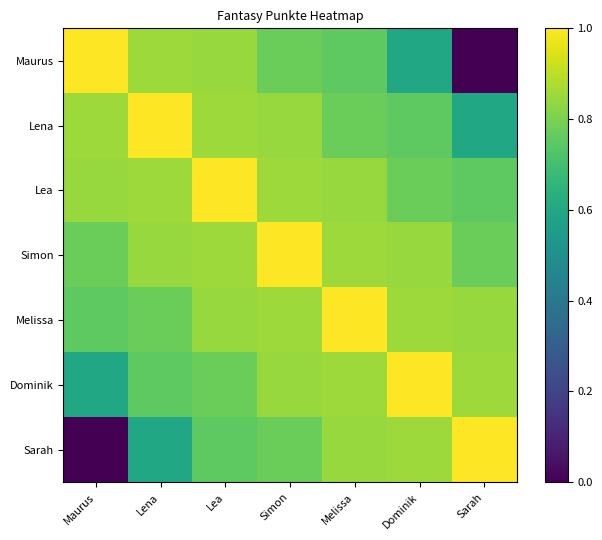

Reading left to right, extract all data points from this chart.

Maurus: Maurus=1.0	Lena=0.9	Lea=0.8	Simon=0.8	Melissa=0.8	Dominik=0.6	Sarah=0.0
Lena: Maurus=0.9	Lena=1.0	Lea=0.9	Simon=0.8	Melissa=0.8	Dominik=0.8	Sarah=0.6
Lea: Maurus=0.8	Lena=0.9	Lea=1.0	Simon=0.9	Melissa=0.8	Dominik=0.8	Sarah=0.8
Simon: Maurus=0.8	Lena=0.8	Lea=0.9	Simon=1.0	Melissa=0.9	Dominik=0.8	Sarah=0.8
Melissa: Maurus=0.8	Lena=0.8	Lea=0.8	Simon=0.9	Melissa=1.0	Dominik=0.9	Sarah=0.8
Dominik: Maurus=0.6	Lena=0.8	Lea=0.8	Simon=0.8	Melissa=0.9	Dominik=1.0	Sarah=0.9
Sarah: Maurus=0.0	Lena=0.6	Lea=0.8	Simon=0.8	Melissa=0.8	Dominik=0.9	Sarah=1.0